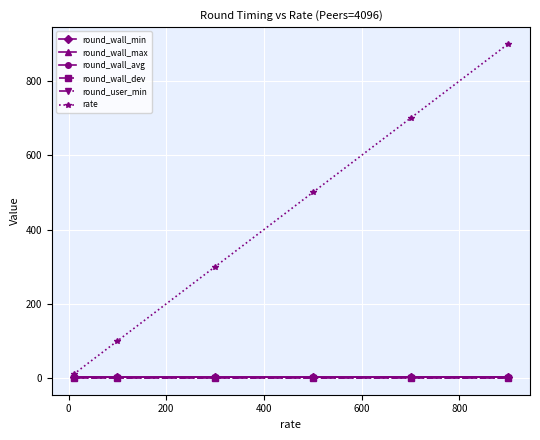

What is the difference between the maximum and second lowest values in the rate series?

800.0